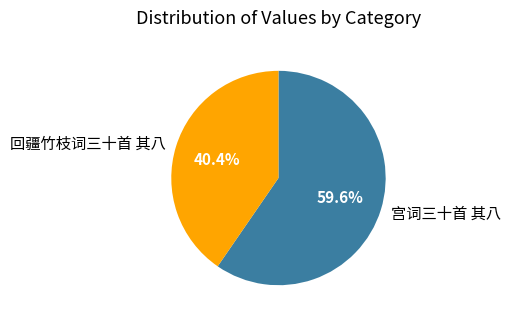

Between 回疆竹枝词三十首 其八 and 宫词三十首 其八, which is larger?

宫词三十首 其八